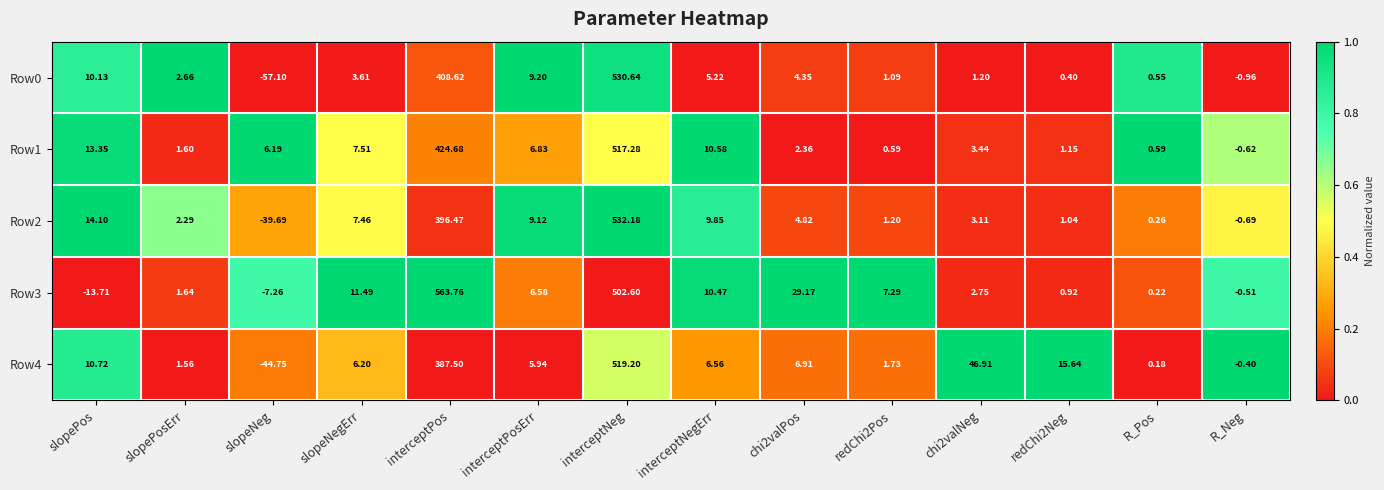

Which series has the largest total across all categories?

Row3